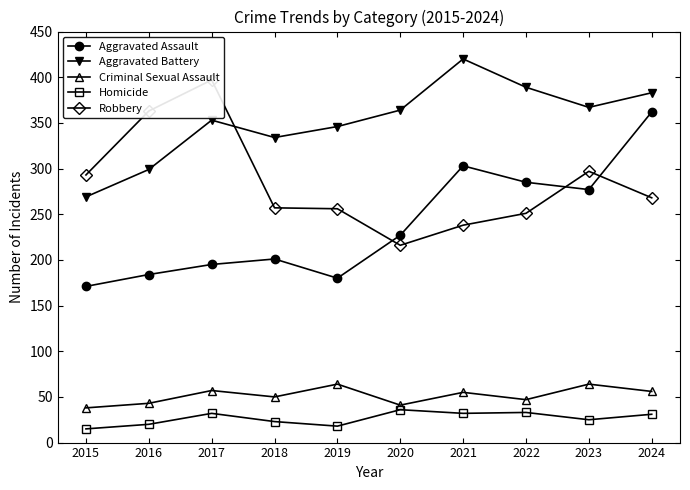

At how many categories does at least one series exceed 40?

10